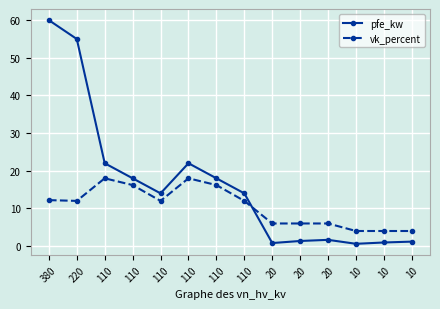

The pfe_kw series shows 60.0 at 380. True or false?

True